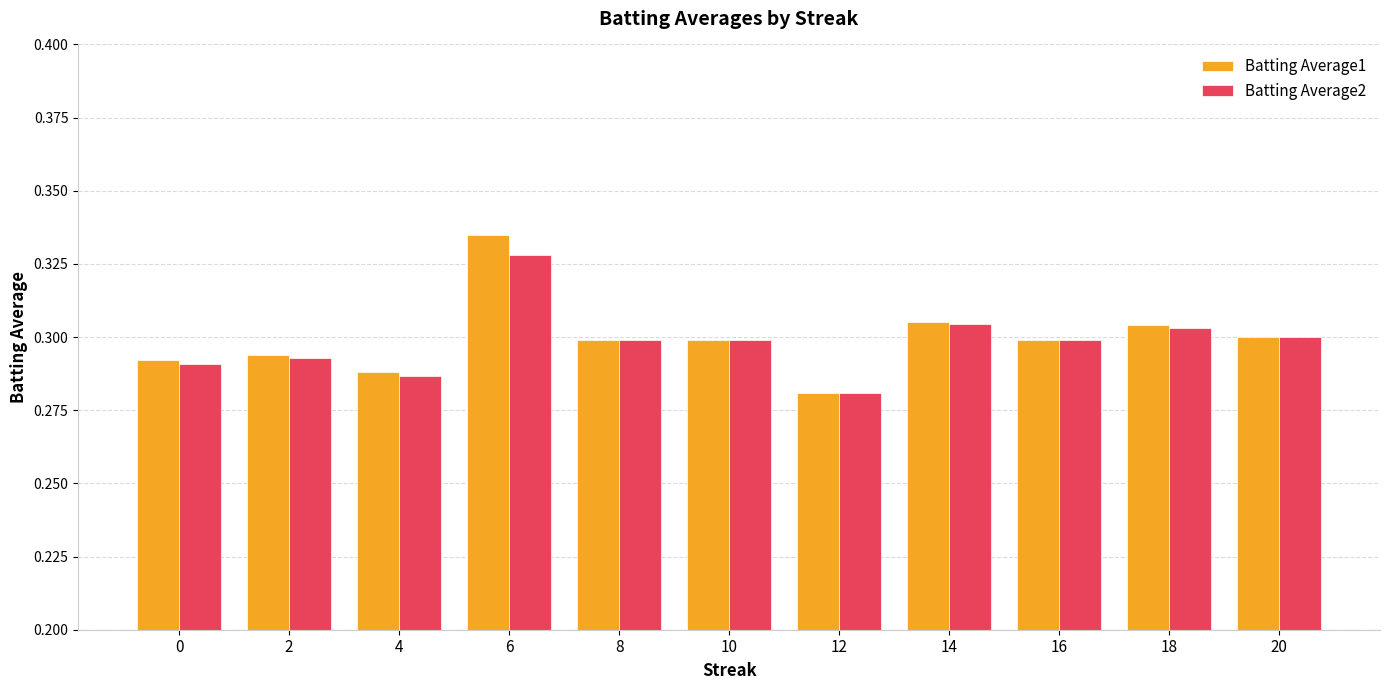

How many groups of bars are there?

11